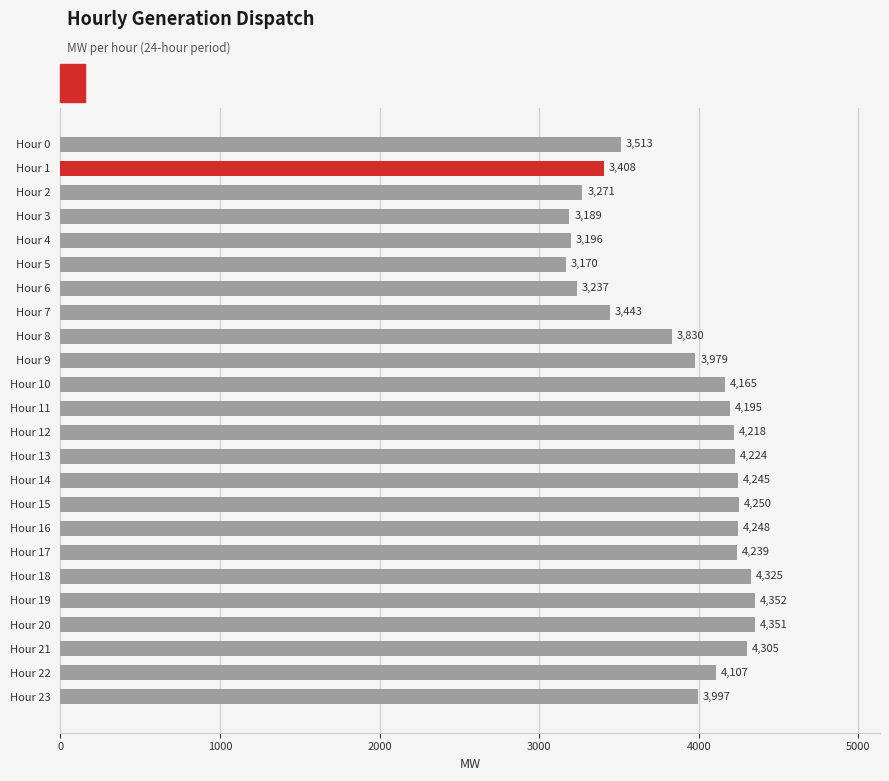

Are the bars horizontal?

Yes